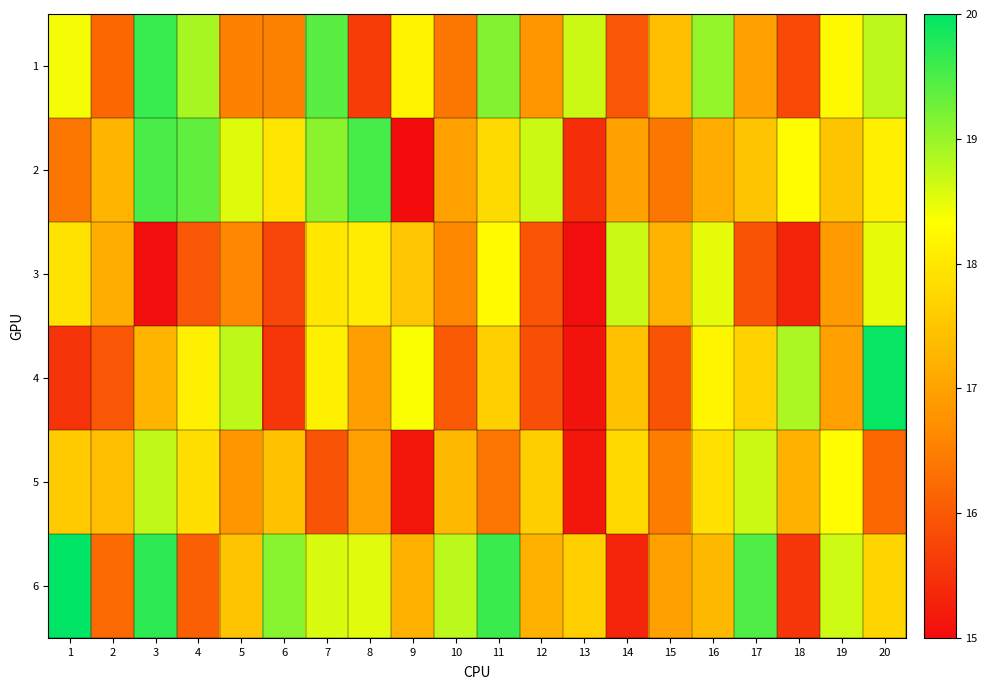

What is the maximum value shown in the chart?

20.0